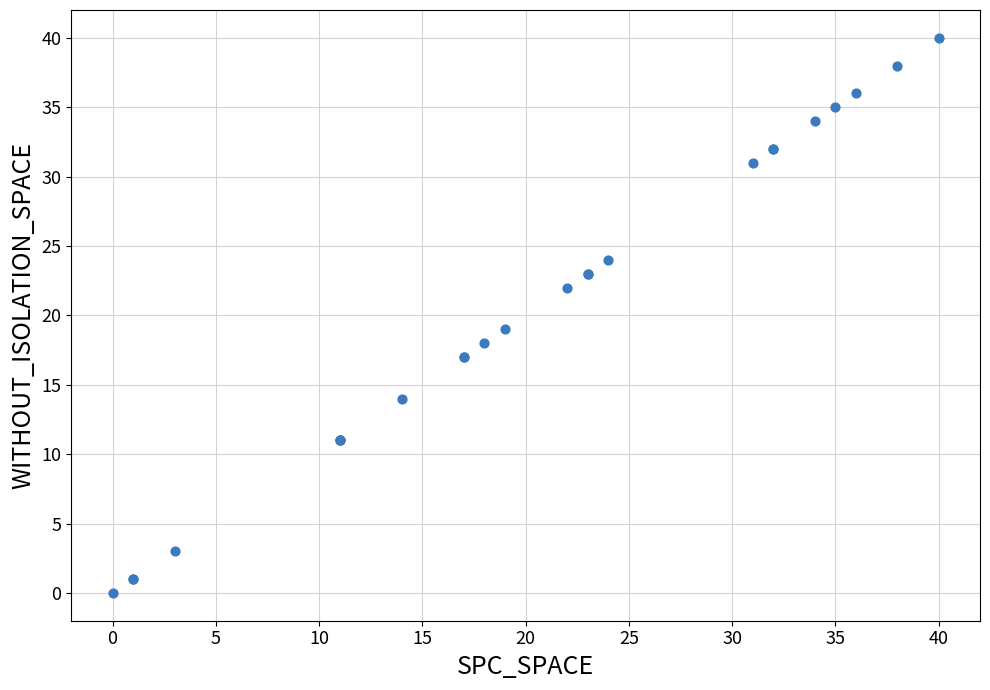

What Y value in the scatter plot is closest to 20?

19